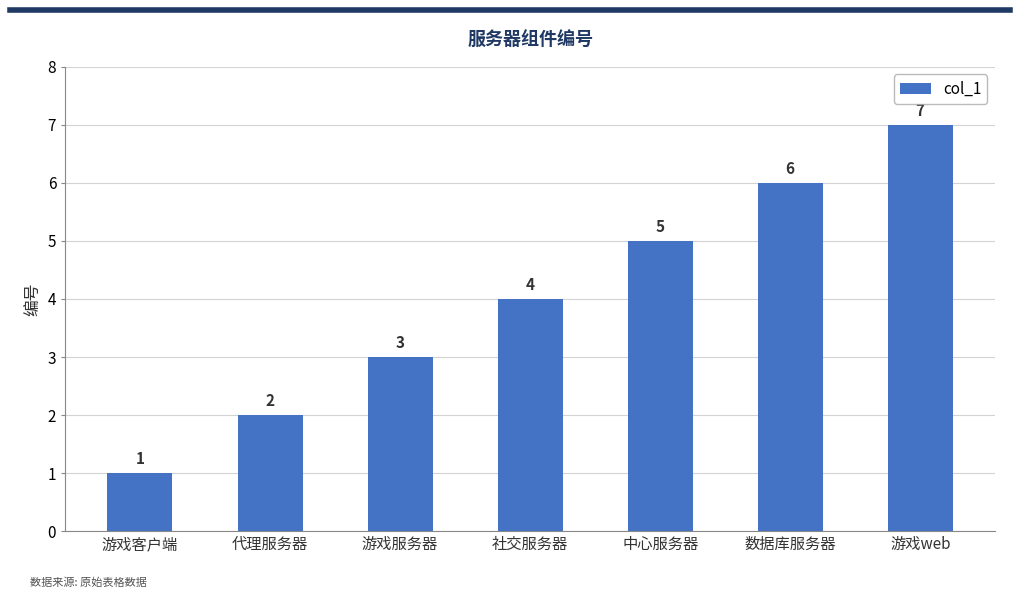

At which label is the value closest to 4?

社交服务器